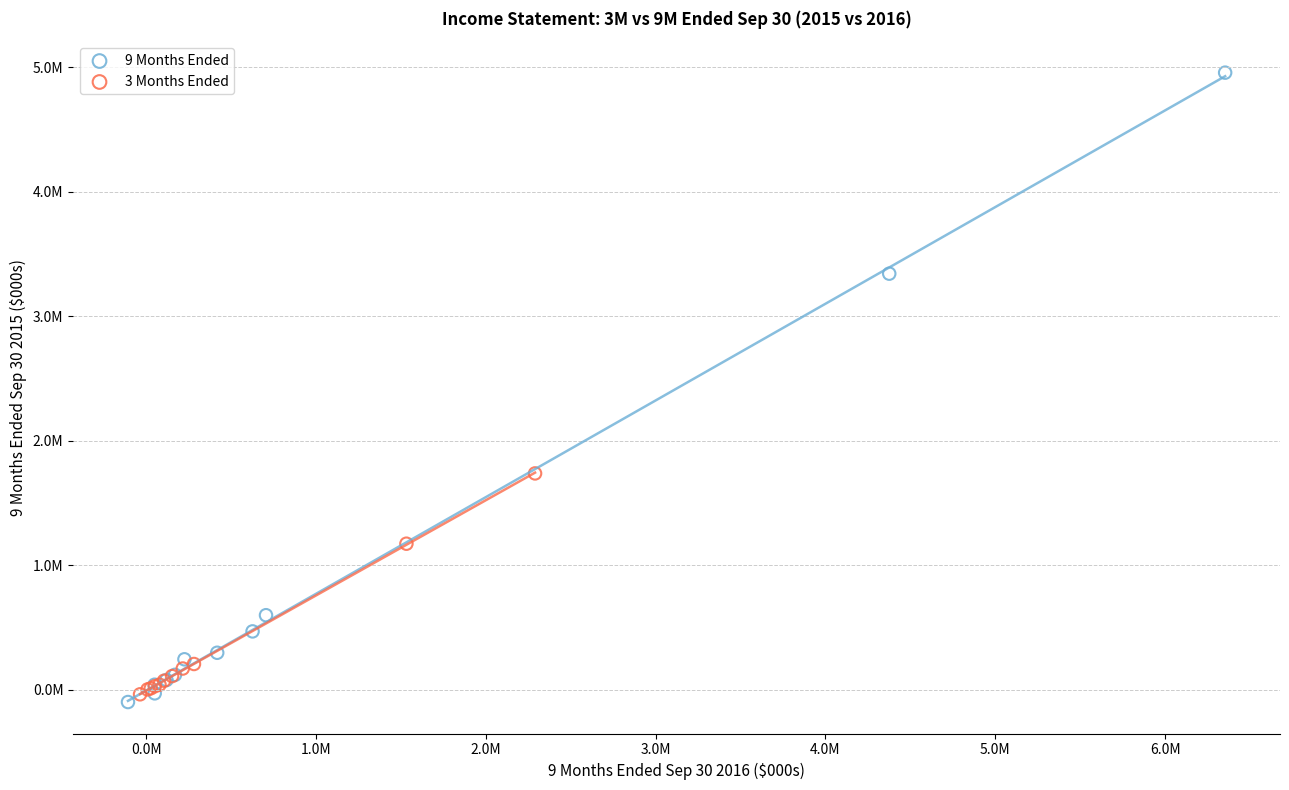

Which series reaches the minimum Y coordinate?

9 Months Ended